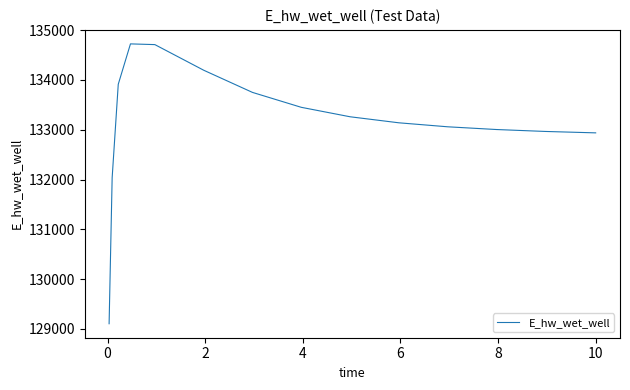

What is the maximum value shown in the chart?

134722.5